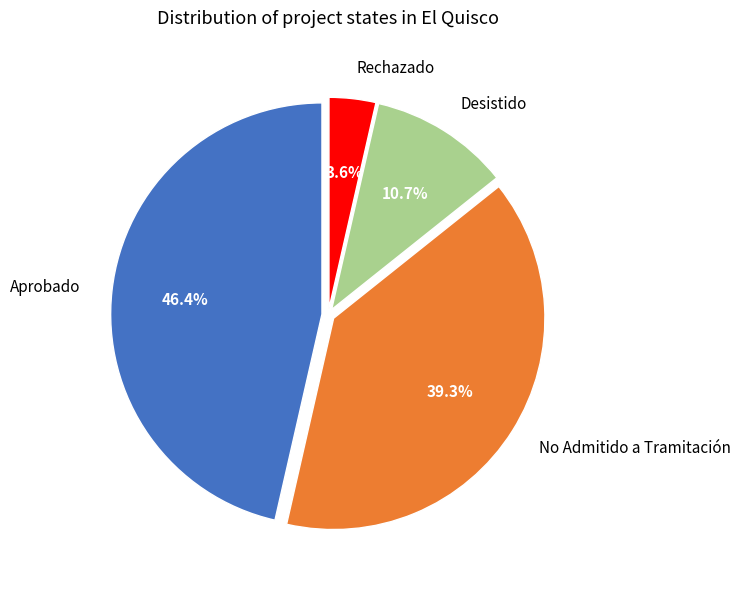

Which slice is the smallest?

Rechazado